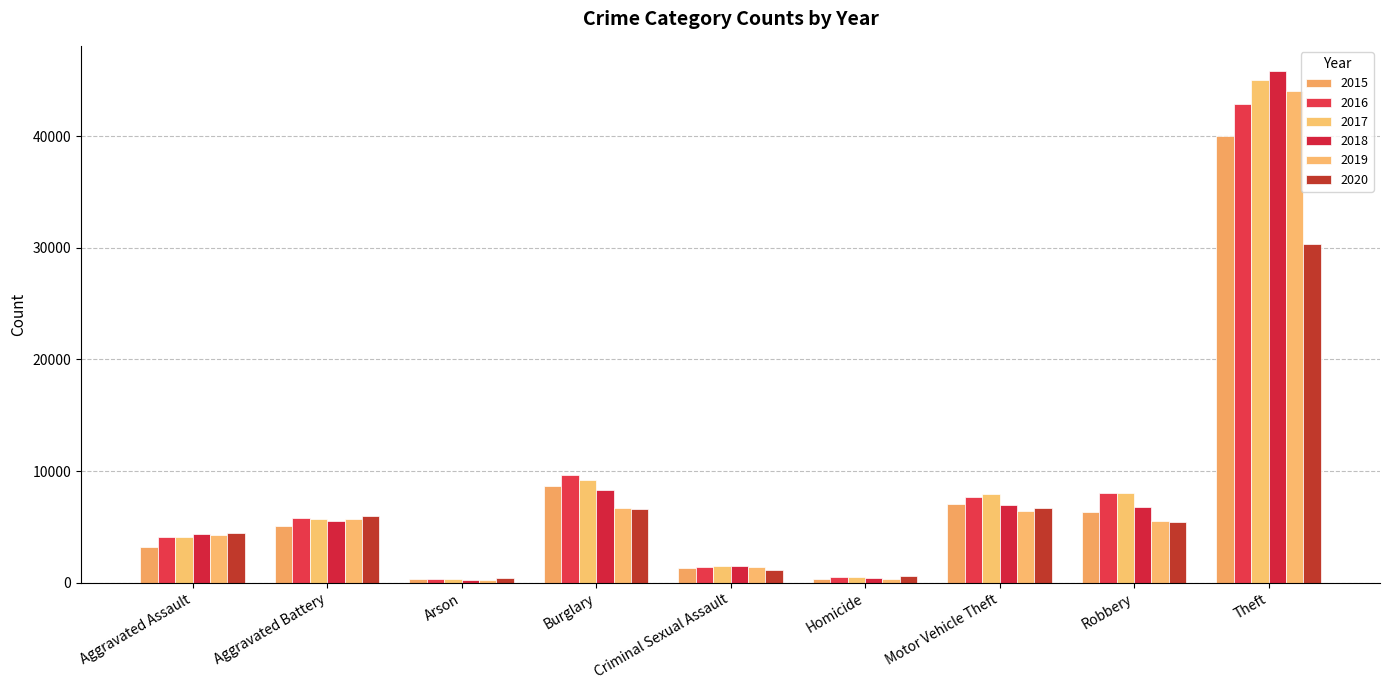

Reading left to right, transcribe all the data shown in this chart.

2015: Aggravated Assault=3220	Aggravated Battery=5051	Arson=312	Burglary=8684	Criminal Sexual Assault=1278	Homicide=359	Motor Vehicle Theft=7013	Robbery=6364	Theft=40042
2016: Aggravated Assault=4068	Aggravated Battery=5841	Arson=368	Burglary=9629	Criminal Sexual Assault=1384	Homicide=531	Motor Vehicle Theft=7671	Robbery=8065	Theft=42889
2017: Aggravated Assault=4137	Aggravated Battery=5681	Arson=328	Burglary=9197	Criminal Sexual Assault=1456	Homicide=501	Motor Vehicle Theft=7922	Robbery=8064	Theft=45019
2018: Aggravated Assault=4325	Aggravated Battery=5554	Arson=259	Burglary=8323	Criminal Sexual Assault=1456	Homicide=415	Motor Vehicle Theft=6972	Robbery=6812	Theft=45797
2019: Aggravated Assault=4236	Aggravated Battery=5689	Arson=262	Burglary=6714	Criminal Sexual Assault=1409	Homicide=368	Motor Vehicle Theft=6437	Robbery=5541	Theft=44039
2020: Aggravated Assault=4461	Aggravated Battery=5953	Arson=419	Burglary=6633	Criminal Sexual Assault=1097	Homicide=564	Motor Vehicle Theft=6667	Robbery=5427	Theft=30295